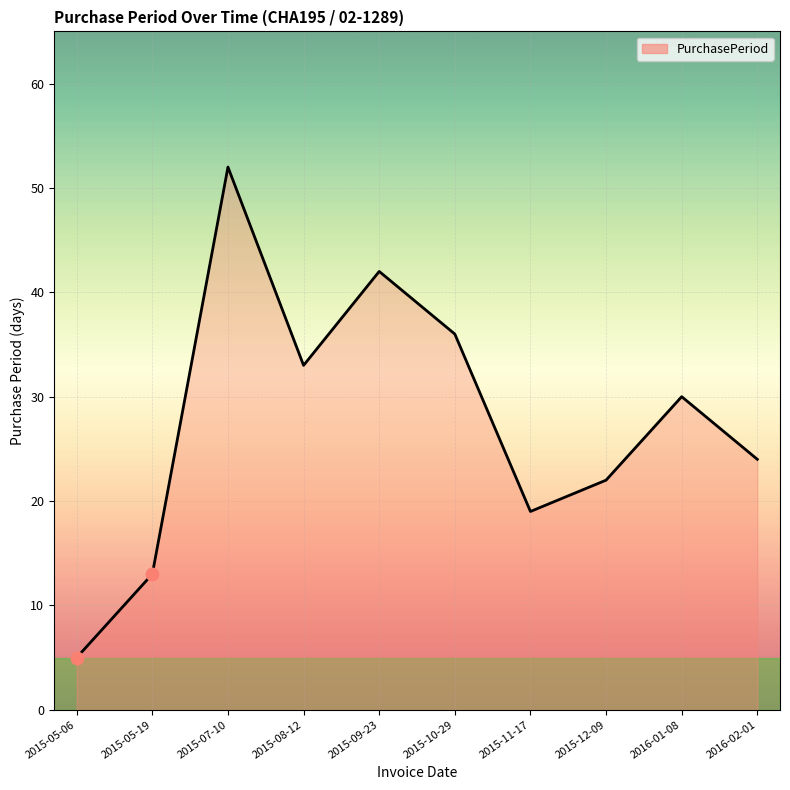

Reading left to right, what are all the values shown in this chart?

2015-05-06=5	2015-05-19=13	2015-07-10=52	2015-08-12=33	2015-09-23=42	2015-10-29=36	2015-11-17=19	2015-12-09=22	2016-01-08=30	2016-02-01=24